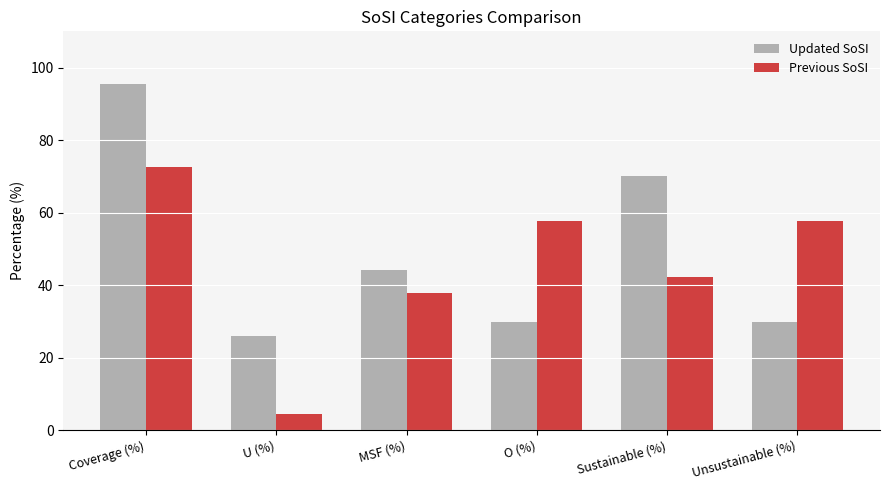

Is it true that Updated SoSI equals 59.5 at Coverage (%)?

False